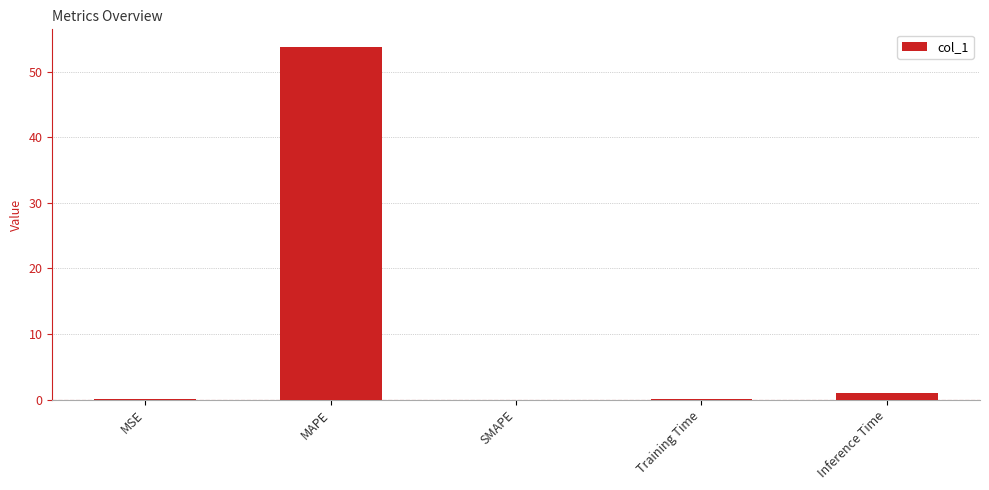

At which category does the chart reach its peak across all series?

MAPE